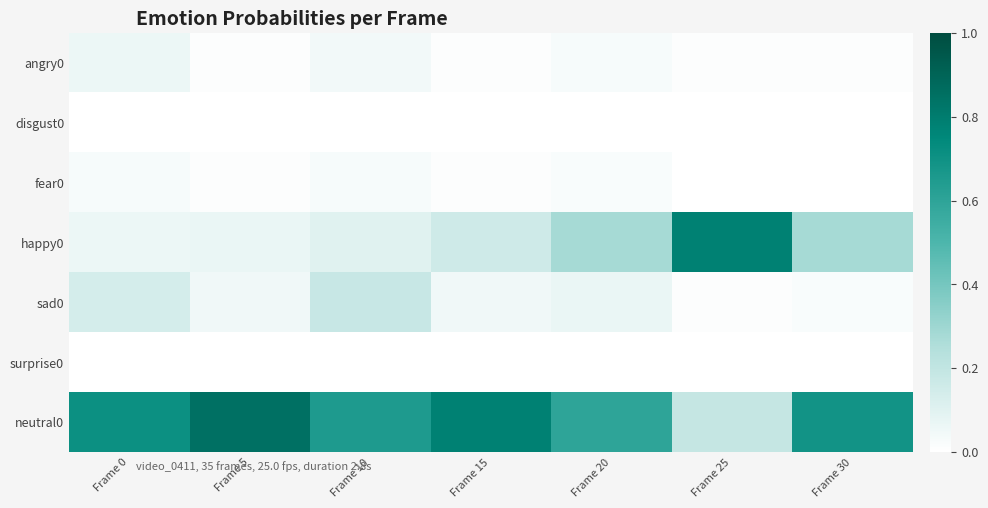

Rank the series at Frame 10 from lowest to highest value.

disgust0, surprise0, fear0, angry0, happy0, sad0, neutral0